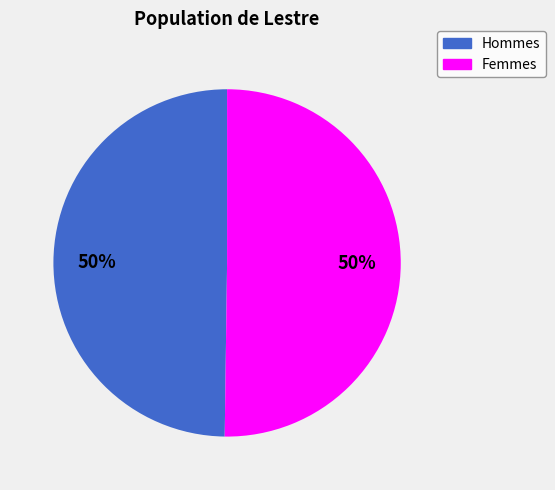

How many slices are in this pie chart?

2